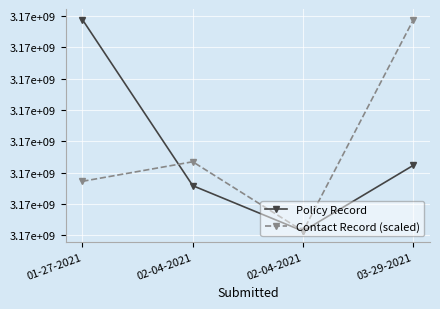

What is the maximum value shown in the chart?

3172757769.0